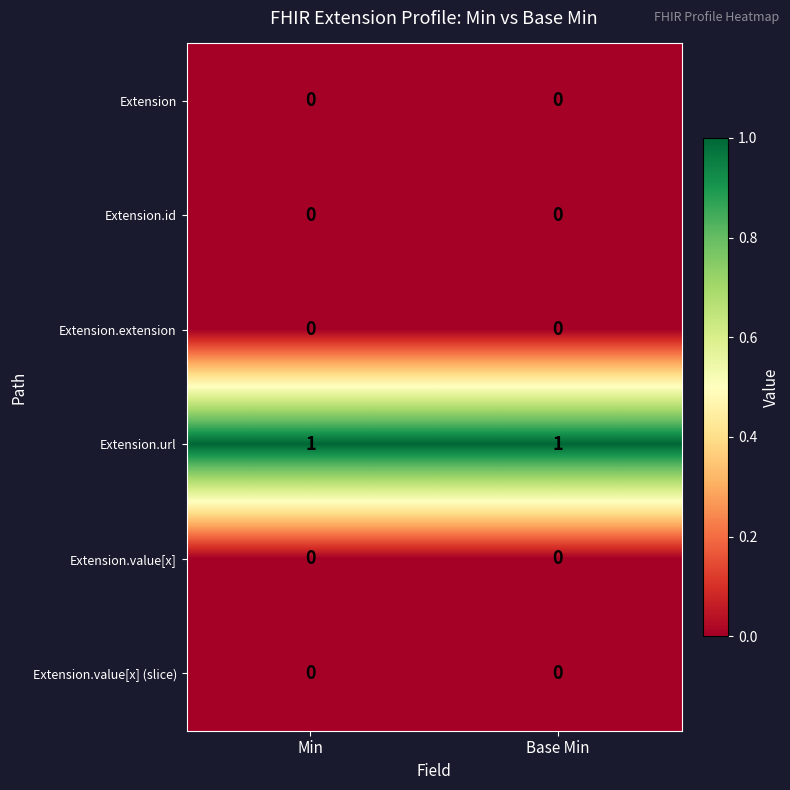

Is the value of Extension.url at Base Min greater than the value of Extension.id at Base Min?

Yes